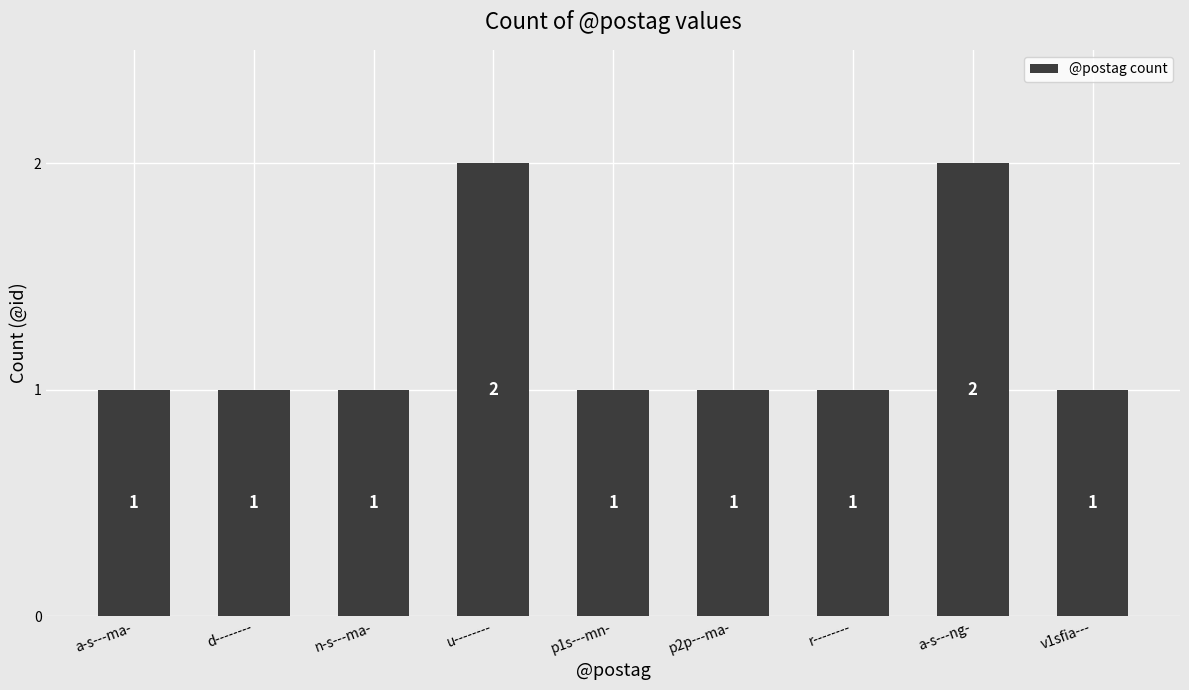

What position from the right is v1sfia---?

1